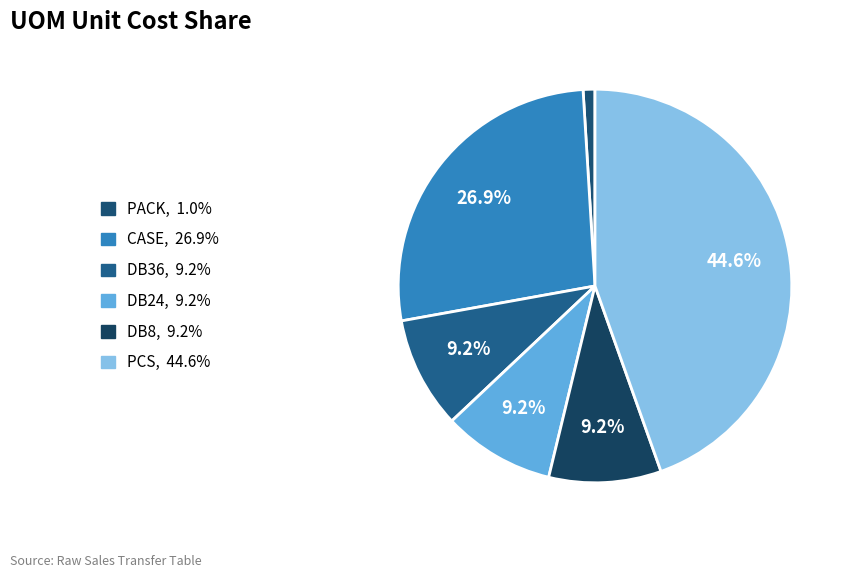

How many slices are in this pie chart?

6